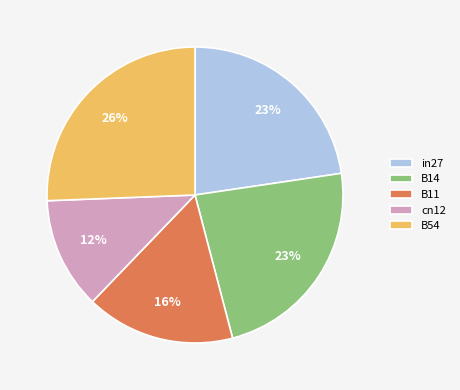

Which slice is the smallest?

cn12